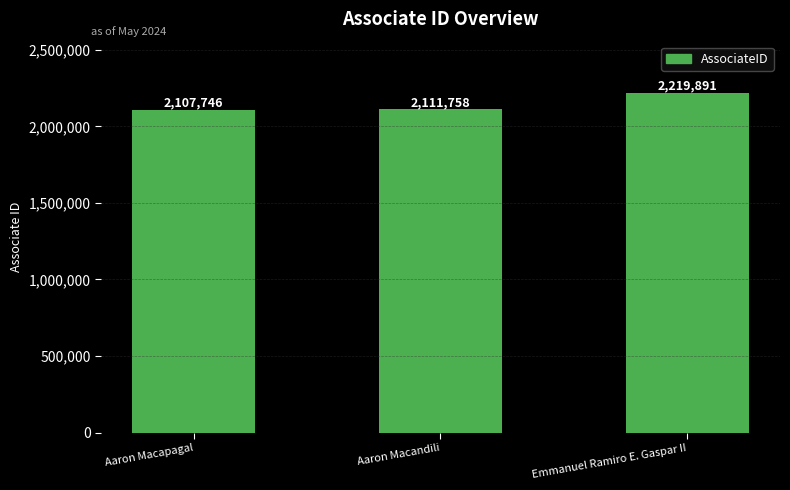

What is the change in value from Aaron Macapagal to Aaron Macandili?

+4012